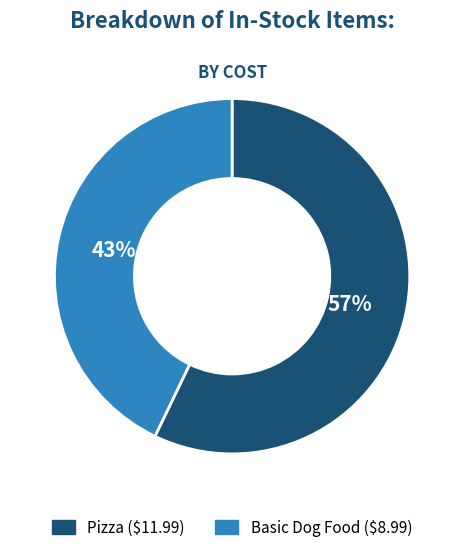

To the nearest percent, what is the difference between the Pizza and Basic Dog Food slice percentages?

14%